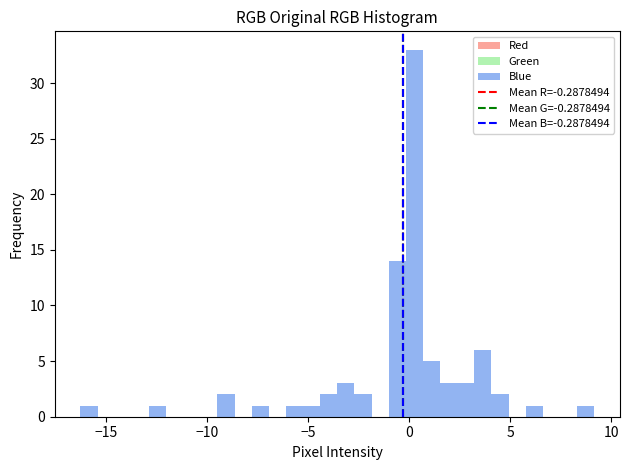

Read against the x-axis, roughly where is the centre of the tallest bar?

0.5